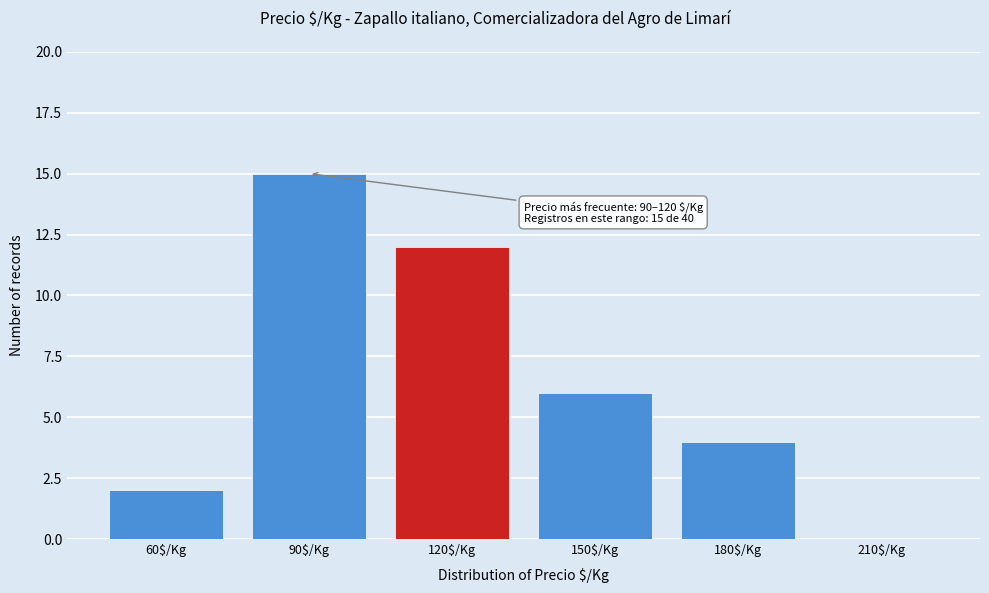

What is the approximate value at 90$/Kg?

15